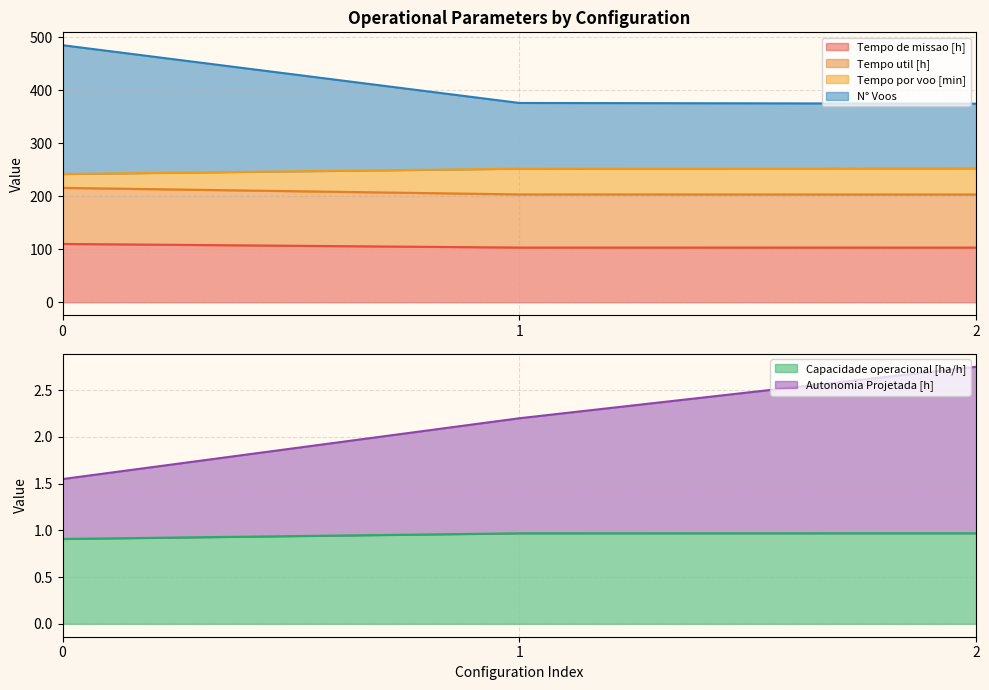

Is it true that Capacidade operacional [ha/h] equals 0.6 at 2?

False